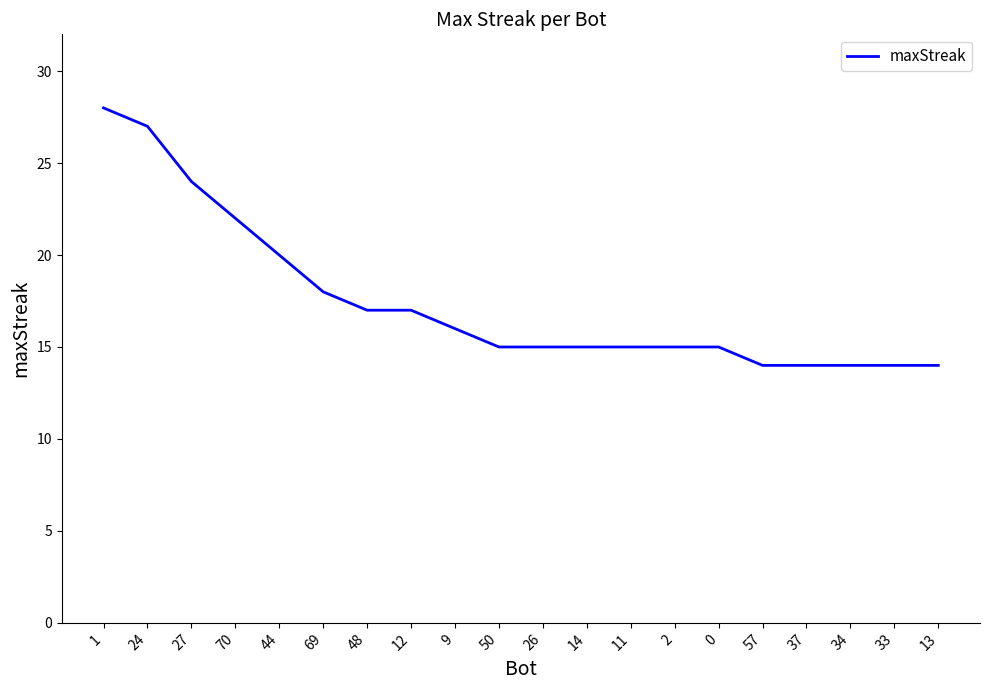

Reading left to right, extract all data points from this chart.

28	27	24	22	20	18	17	17	16	15	15	15	15	15	15	14	14	14	14	14